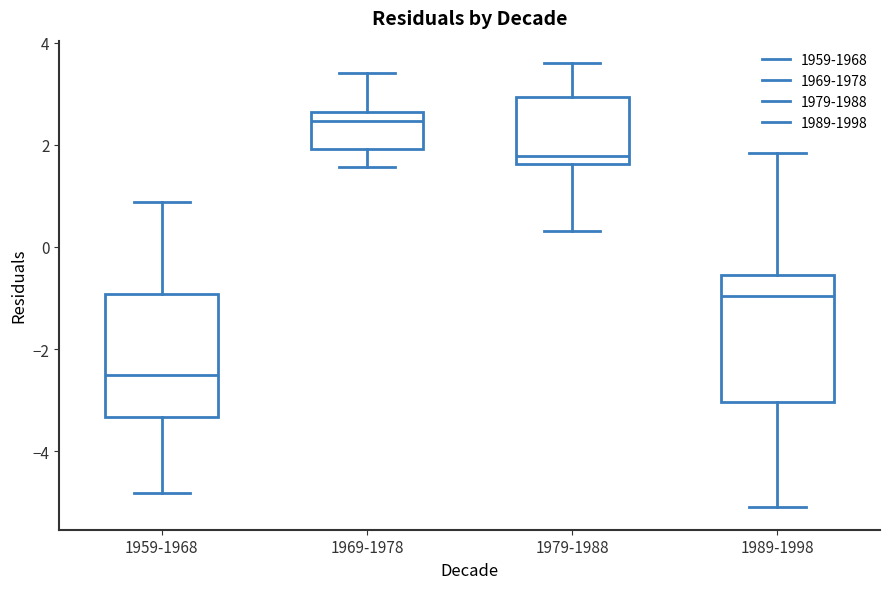

Reading left to right, transcribe this box plot: for each box, give where its median line is, the range the box spans, and where its two whiskers end, as read against the y-axis. The values are not printed on the chart, so give them approximately, as read against the axis.

1959-1968: median -2.6, box -3.4 to -1.0, whiskers -4.8 to 0.8
1969-1978: median 2.4, box 2.0 to 2.6, whiskers 1.6 to 3.4
1979-1988: median 1.8, box 1.6 to 3.0, whiskers 0.4 to 3.6
1989-1998: median -1.0, box -3.0 to -0.6, whiskers -5.2 to 1.8